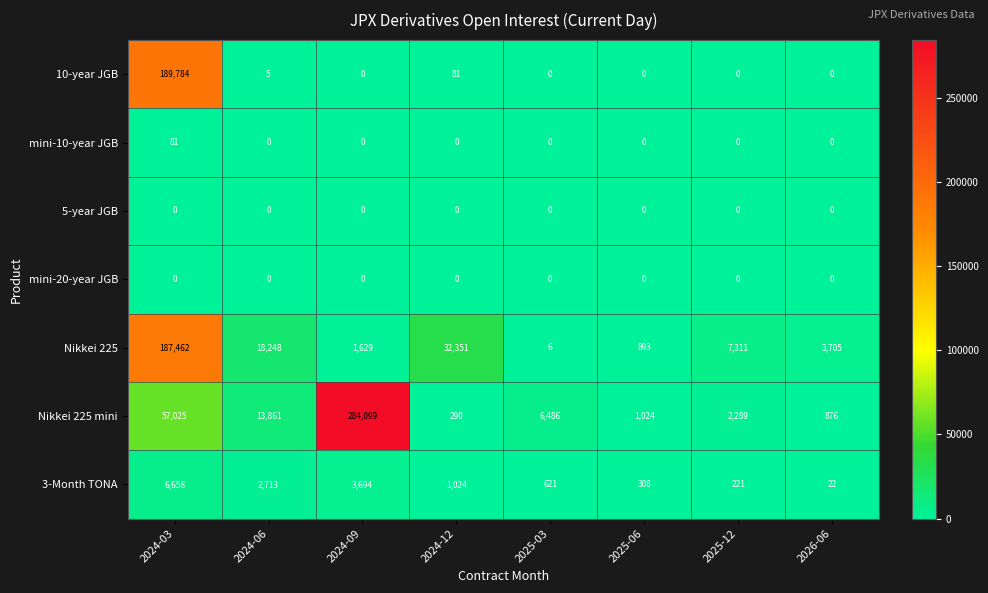

Count the number of categories in the chart.

8